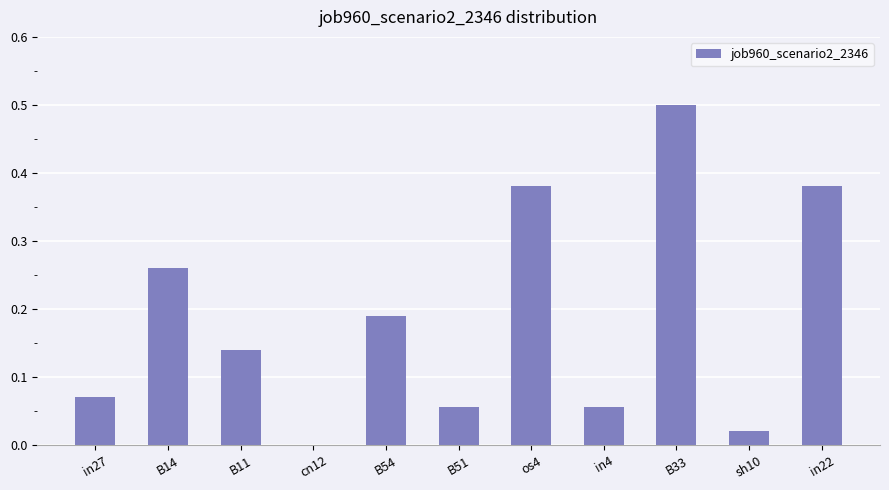

Which category has the highest value across all series?

B33